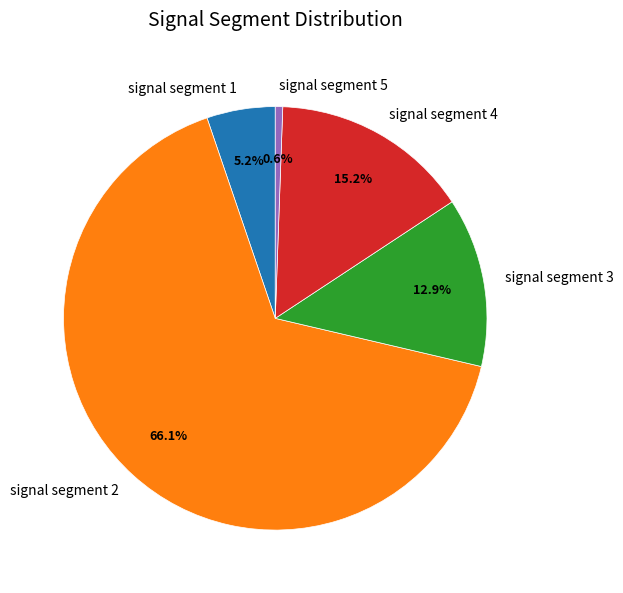

Does signal segment 2 account for over 50% of the chart?

Yes